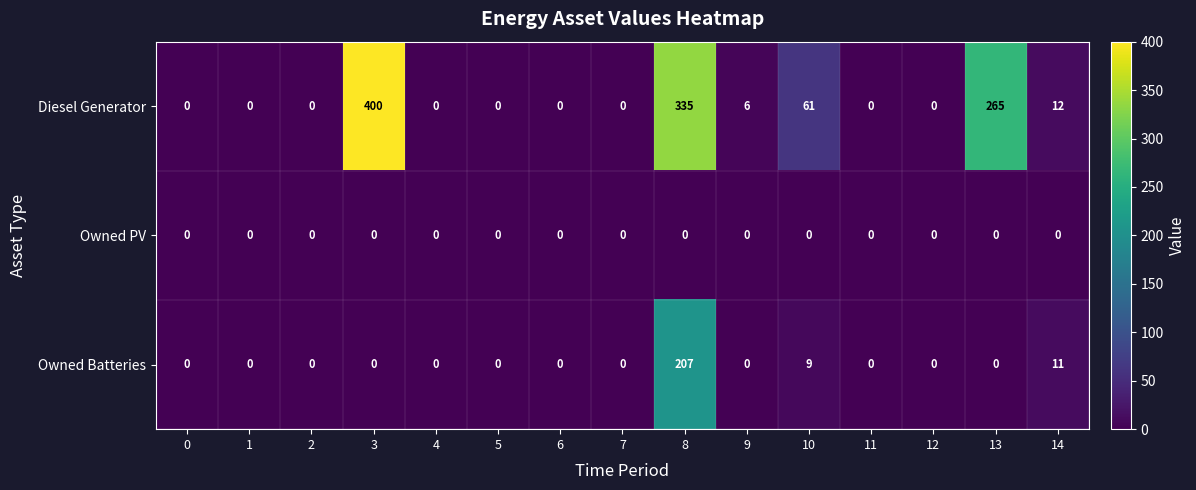

Rank the series by their average value, from lowest to highest.

Owned PV, Owned Batteries, Diesel Generator